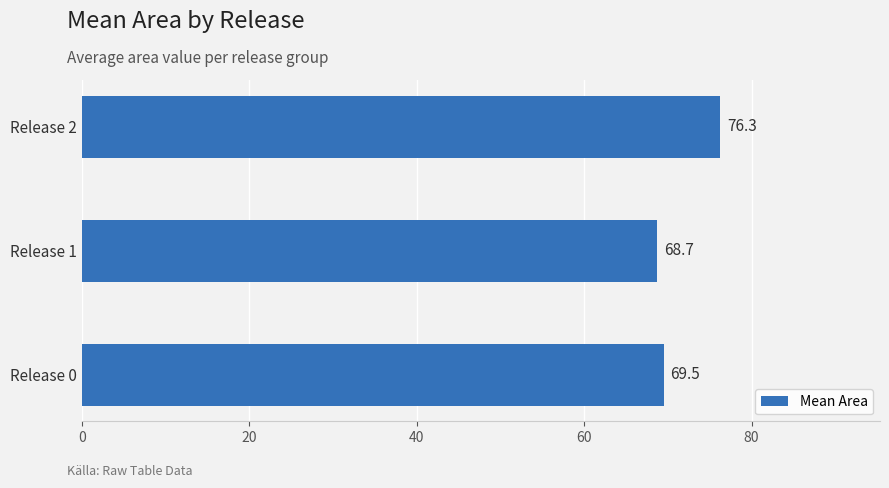

How many bars are there in total?

3